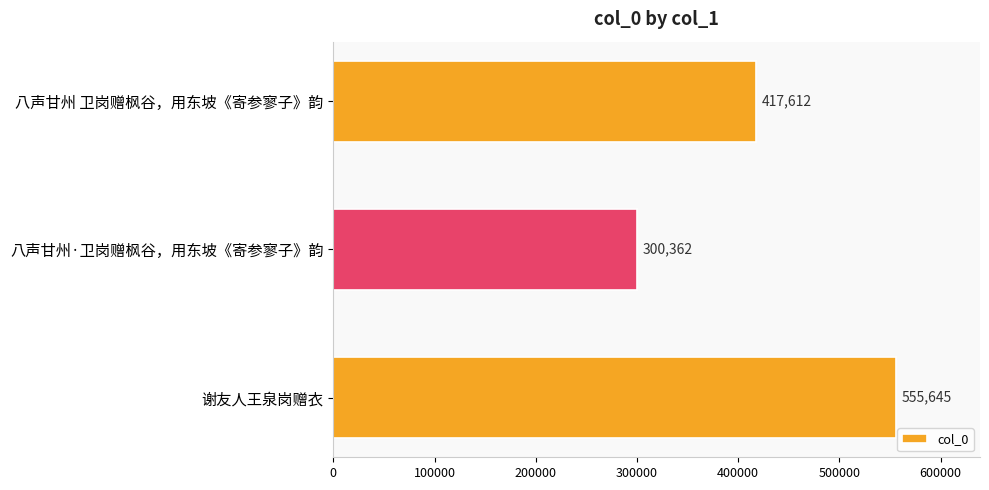

Reading top to bottom, transcribe all the data shown in this chart.

417612	300362	555645